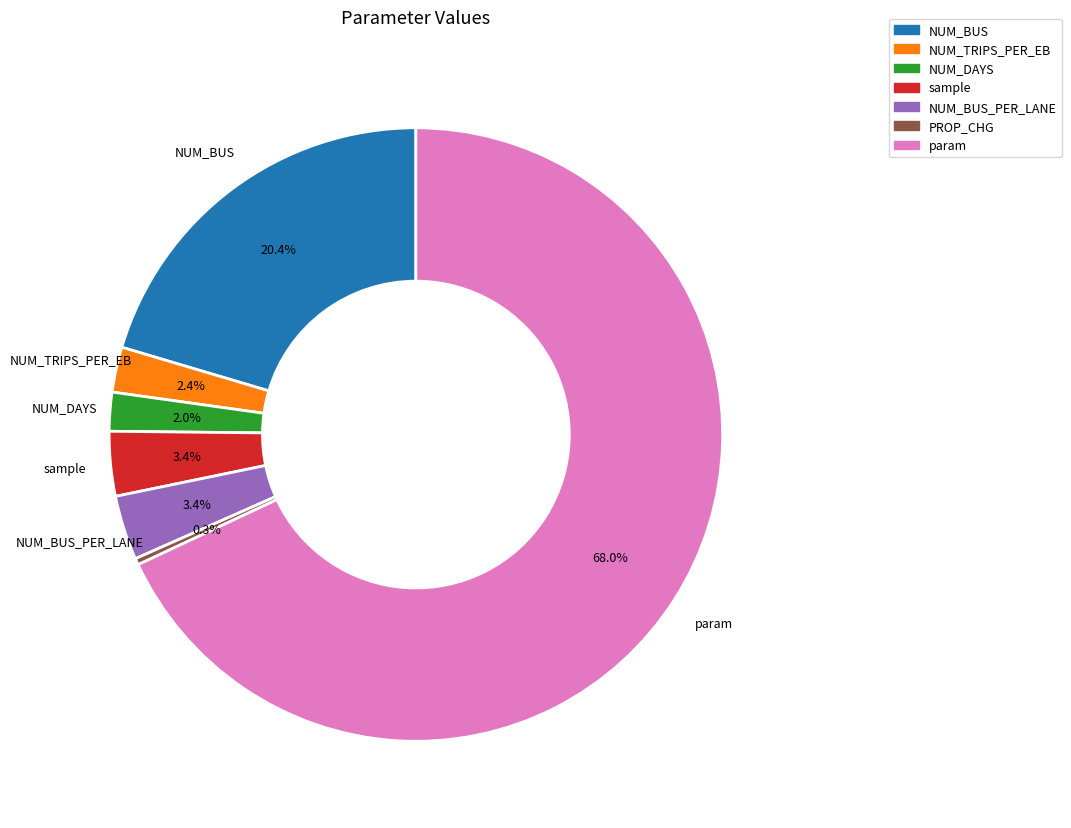

What is the ratio of the value at NUM_BUS_PER_LANE to the value at NUM_DAYS?

1.7